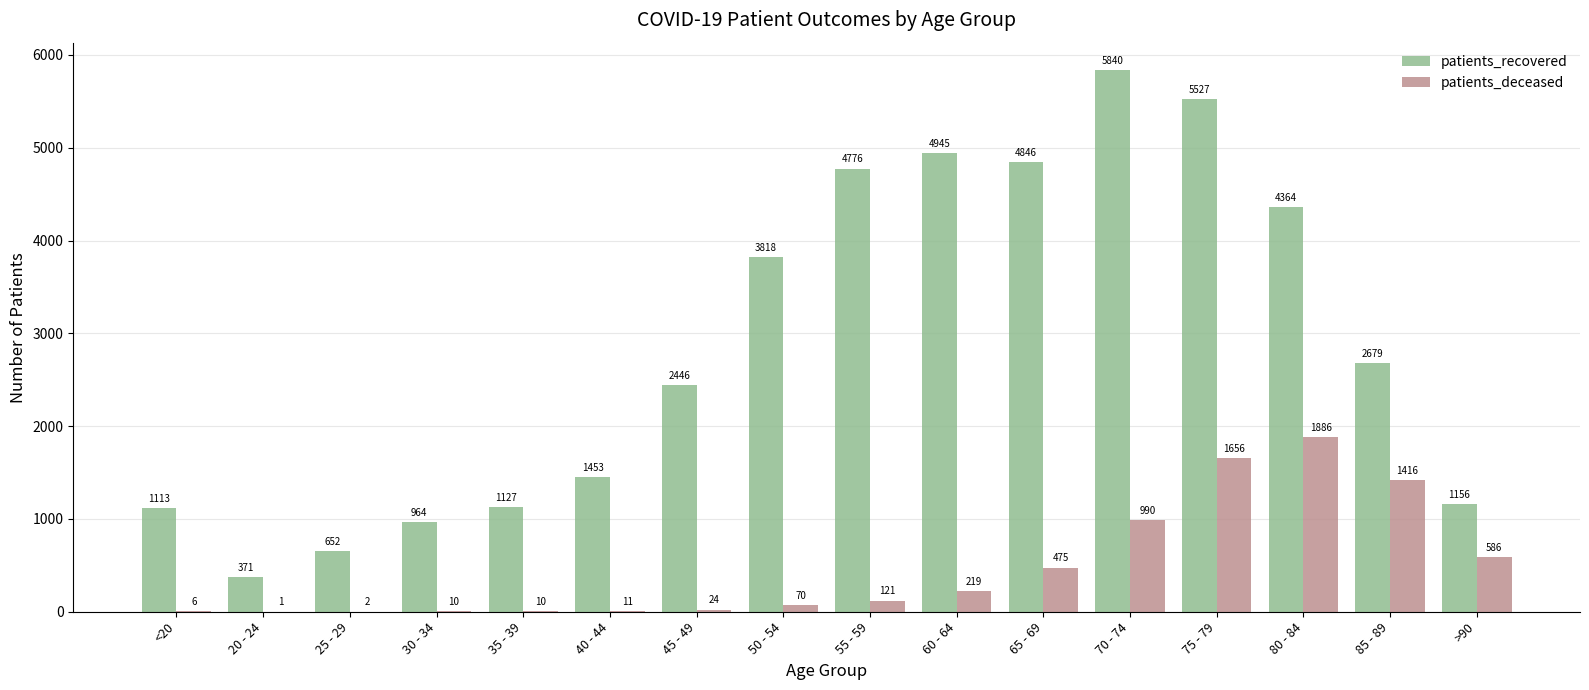

What are all the series names shown in the legend?

patients_recovered, patients_deceased